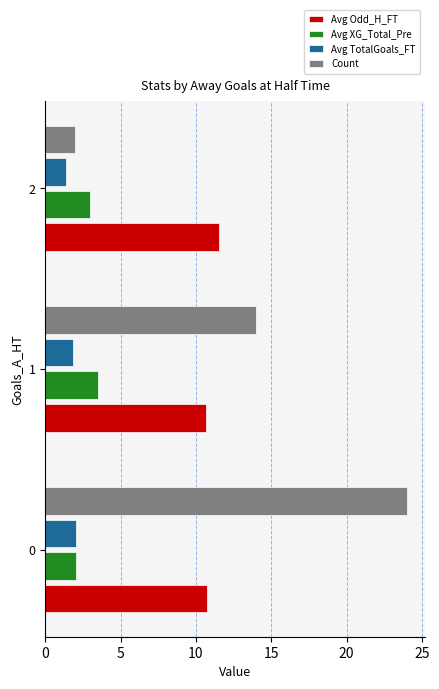

What is the approximate value of Avg Odd_H_FT at 1?

10.6